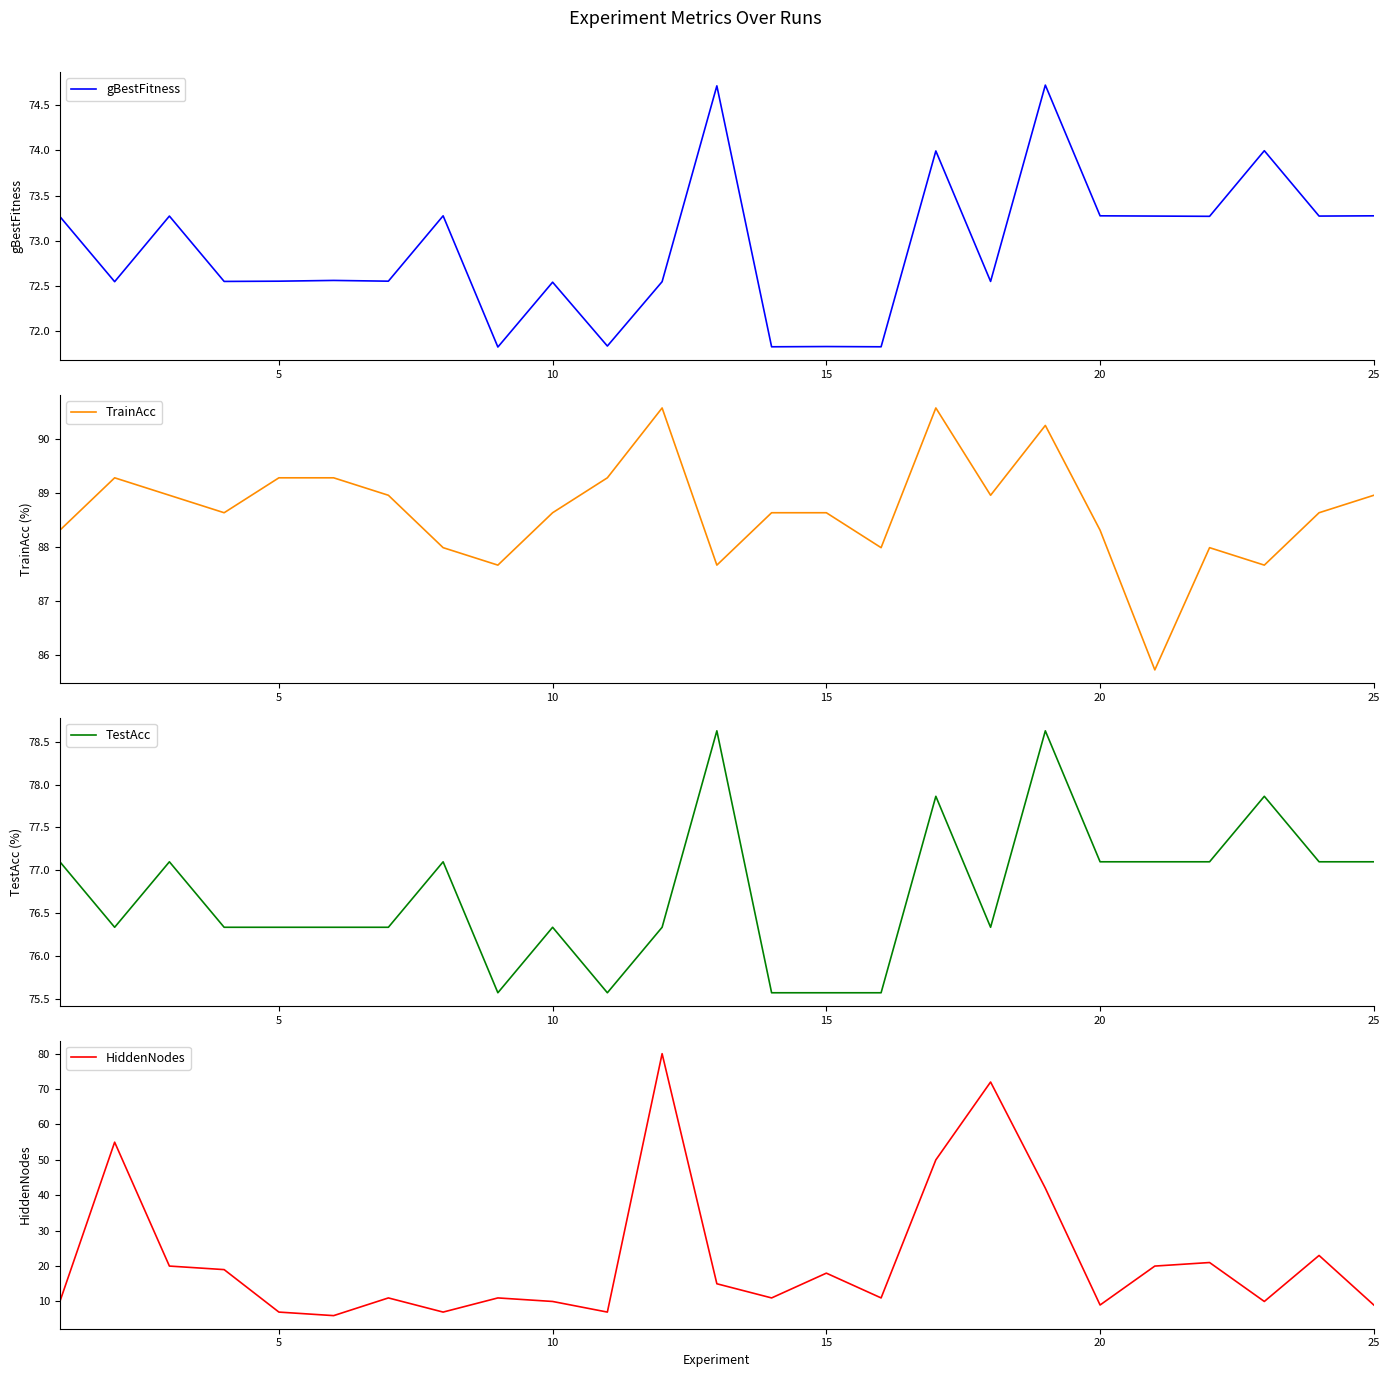

The value of gBestFitness at 25 is 20.7. True or false?

False